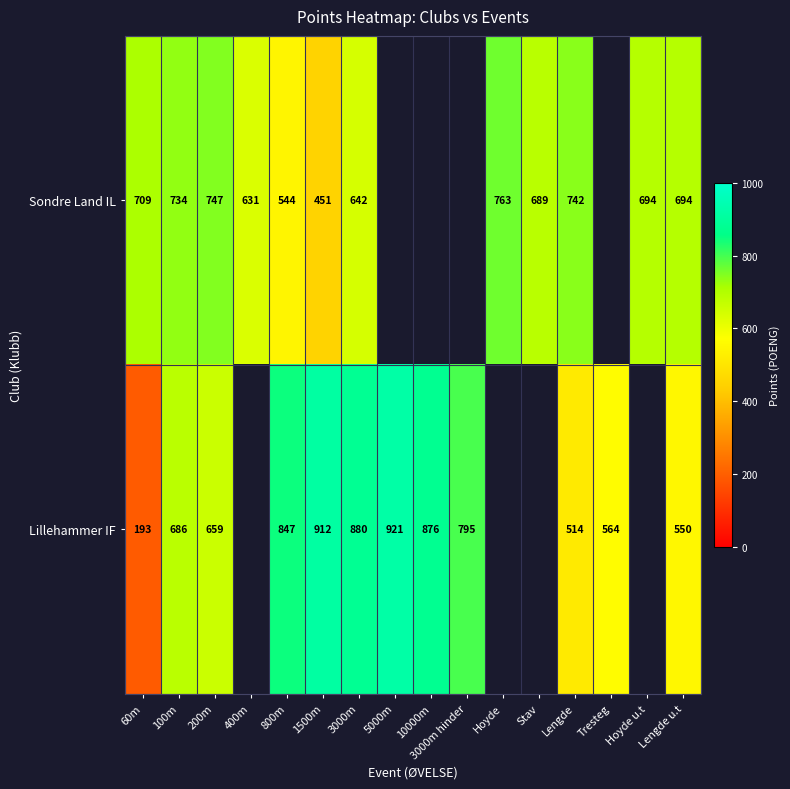

Count the number of categories in the chart.

16